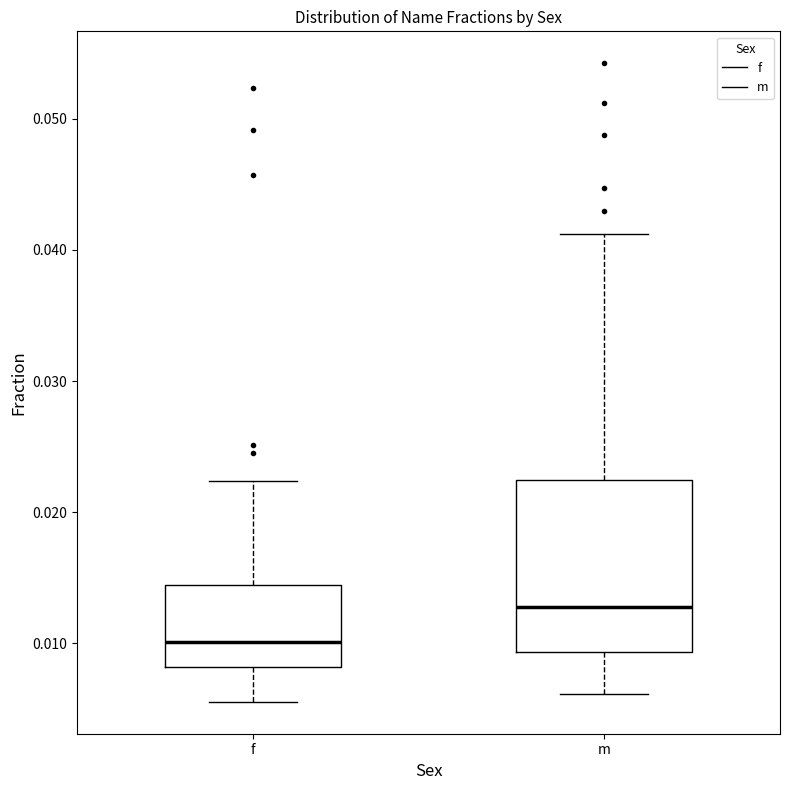

Reading left to right, transcribe this box plot: for each box, give where its median line is, the range the box spans, and where its two whiskers end, as read against the y-axis. The values are not printed on the chart, so give them approximately, as read against the axis.

f: median 0.010, box 0.008 to 0.014, whiskers 0.006 to 0.022
m: median 0.013, box 0.009 to 0.022, whiskers 0.006 to 0.041